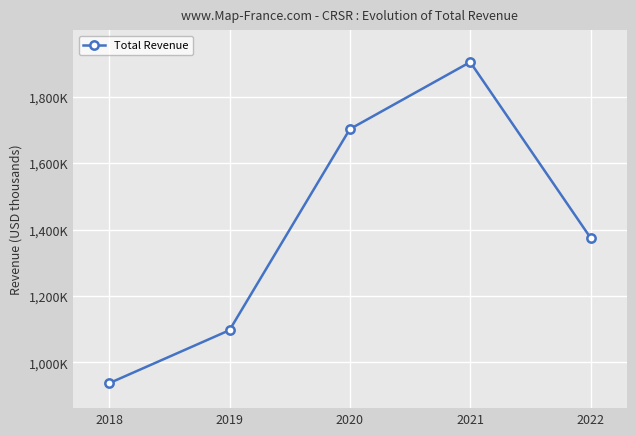

Is this an area chart (filled region under the line)?

No